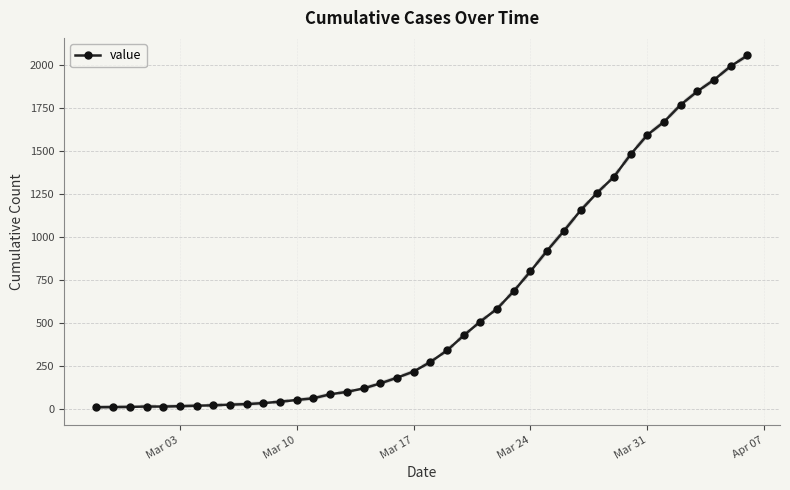

What is the maximum value shown in the chart?

2053